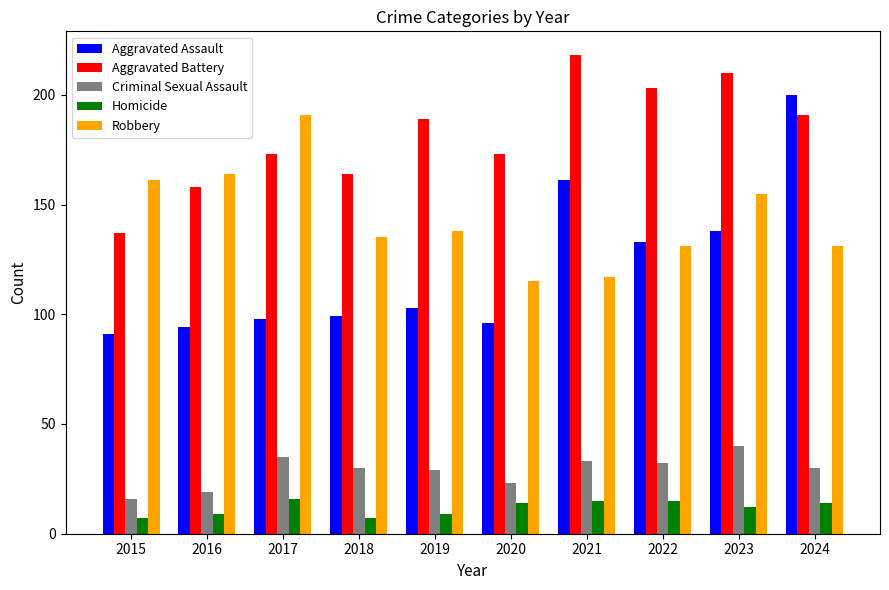

Which series has the largest total across all categories?

Aggravated Battery